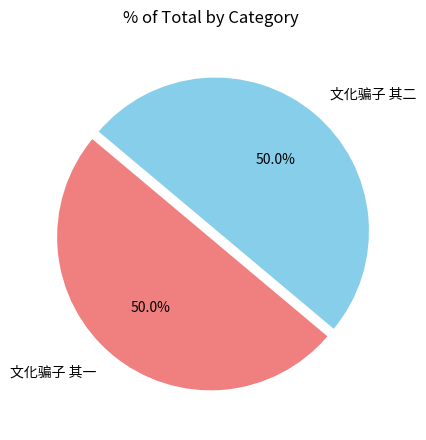

How many slices are in this pie chart?

2